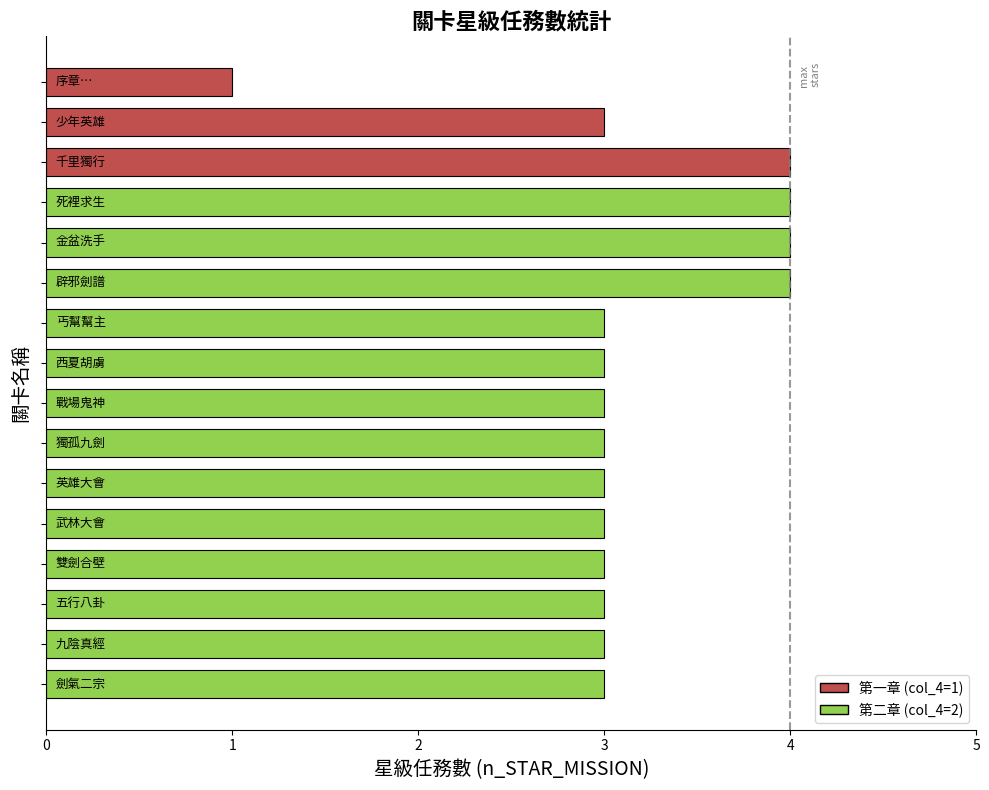

What is the maximum value shown in the chart?

4